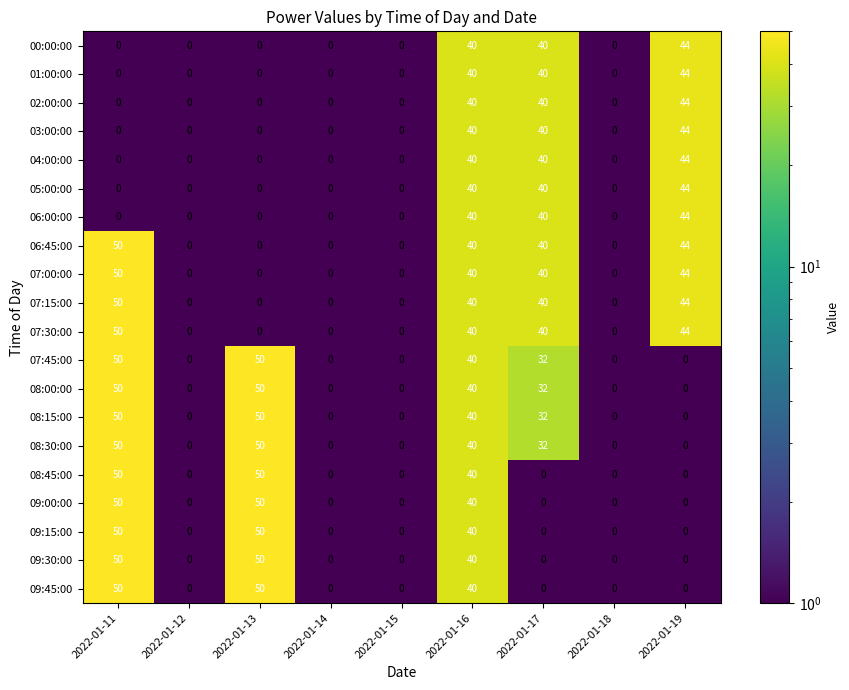

What is the spread (max minus min) of values at 2022-01-13?

50